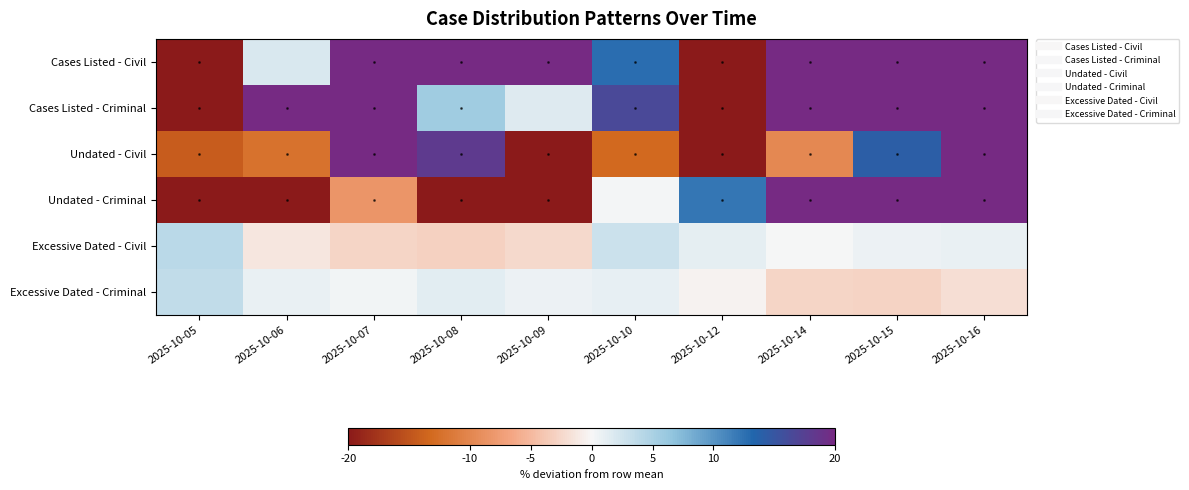

What is the spread (max minus min) of values at 2025-10-06?

63.1